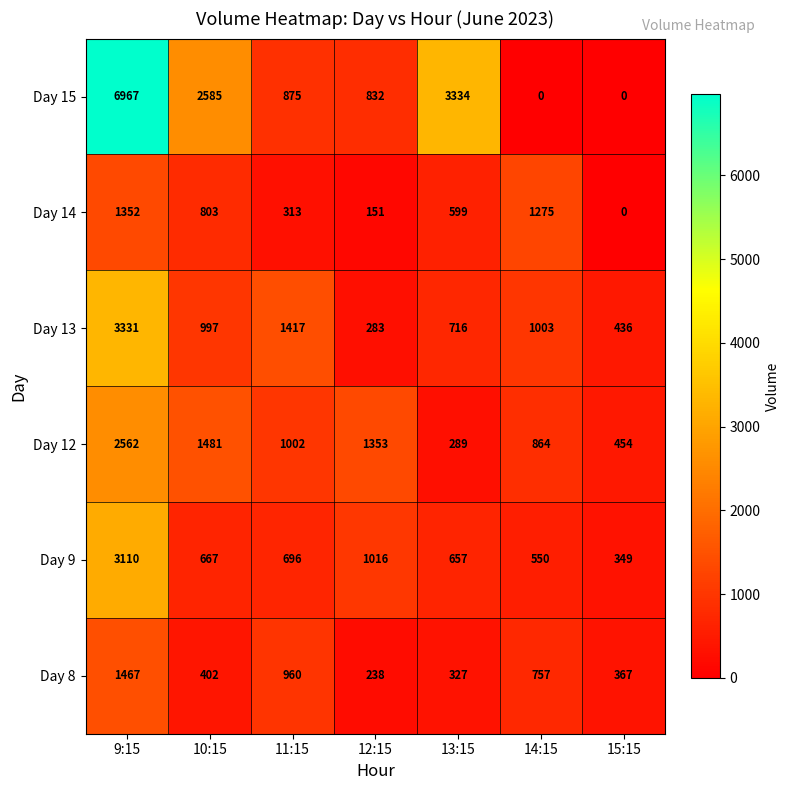

At which category is the sum across all series the highest?

9:15